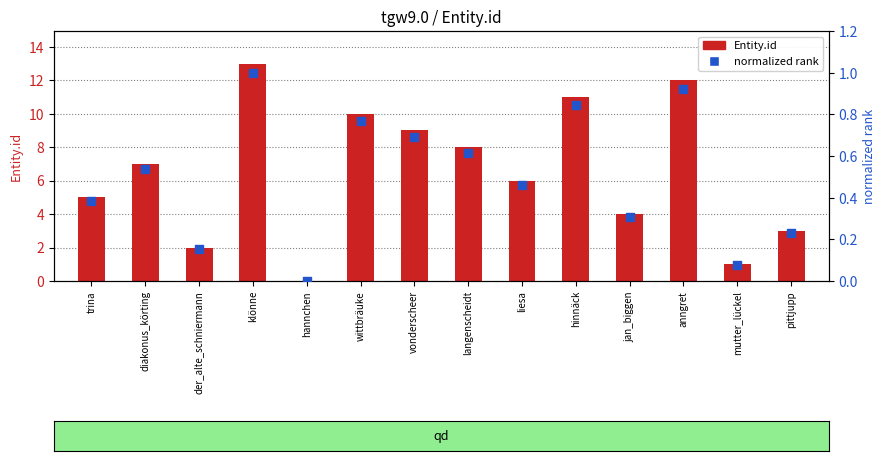

Which series has the largest Y range (max minus min)?

Entity.id